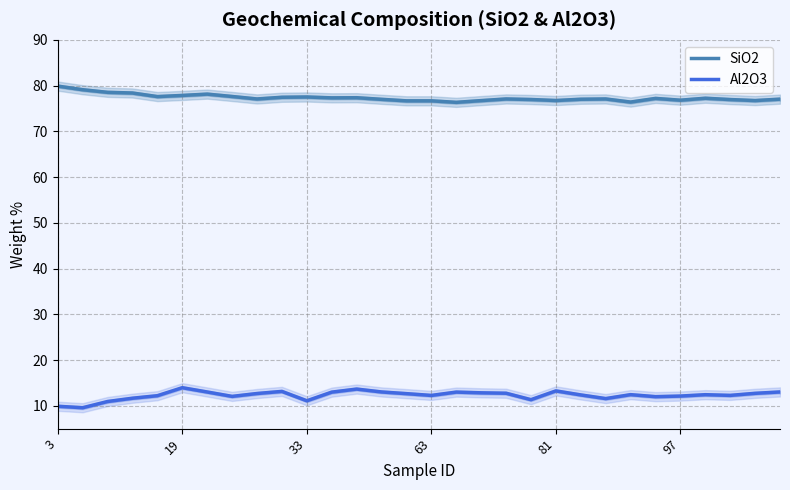

True or false: Al2O3 has more than 0 points higher than both neighbors.

True